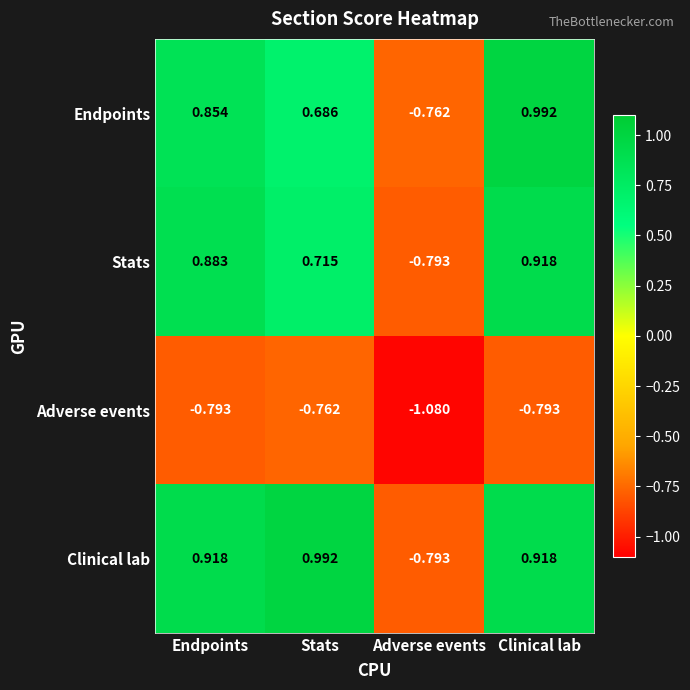

At which category is the sum across all series the highest?

Clinical lab